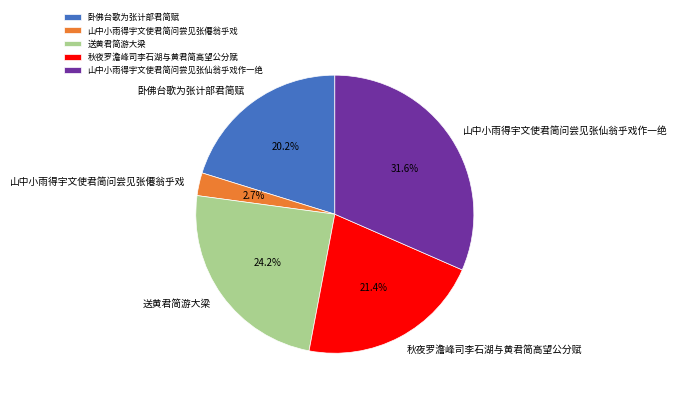

Is it true that 秋夜罗澹峰司李石湖与黄君简高望公分赋 is 9% of the pie?

False